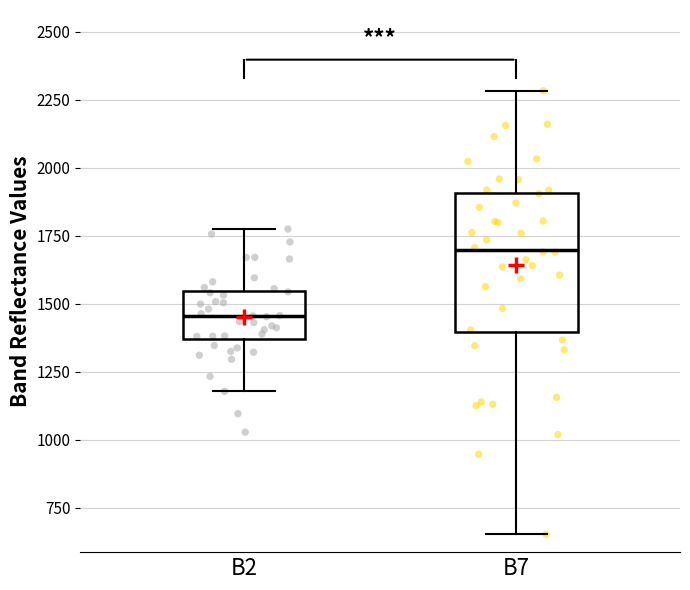

Reading left to right, read every box against the y-axis: the position of its median line, the range the box covers, and the ends of its whiskers. The values are not printed on the chart, so give them approximately, as read against the axis.

B2: median 1450, box 1350 to 1550, whiskers 1200 to 1750
B7: median 1700, box 1400 to 1900, whiskers 650 to 2300